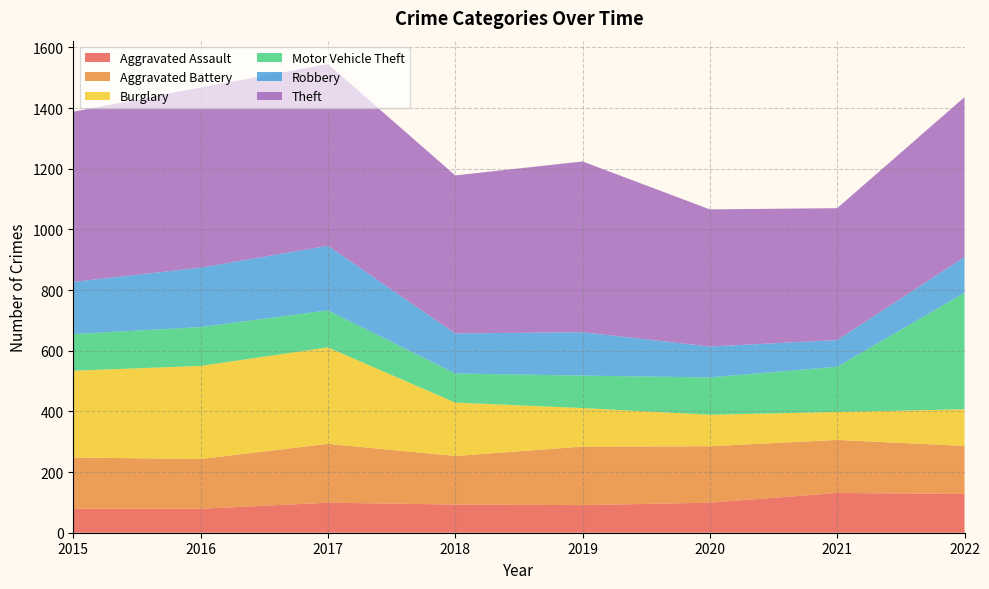

Reading left to right, list all the values displayed in this chart.

Aggravated Assault: 2015=79	2016=79	2017=99	2018=93	2019=91	2020=99	2021=131	2022=128
Aggravated Battery: 2015=169	2016=164	2017=194	2018=160	2019=193	2020=186	2021=175	2022=158
Burglary: 2015=286	2016=307	2017=318	2018=176	2019=127	2020=104	2021=92	2022=121
Motor Vehicle Theft: 2015=121	2016=128	2017=122	2018=96	2019=107	2020=123	2021=149	2022=384
Robbery: 2015=172	2016=196	2017=213	2018=132	2019=143	2020=102	2021=88	2022=118
Theft: 2015=561	2016=594	2017=599	2018=521	2019=563	2020=452	2021=435	2022=527